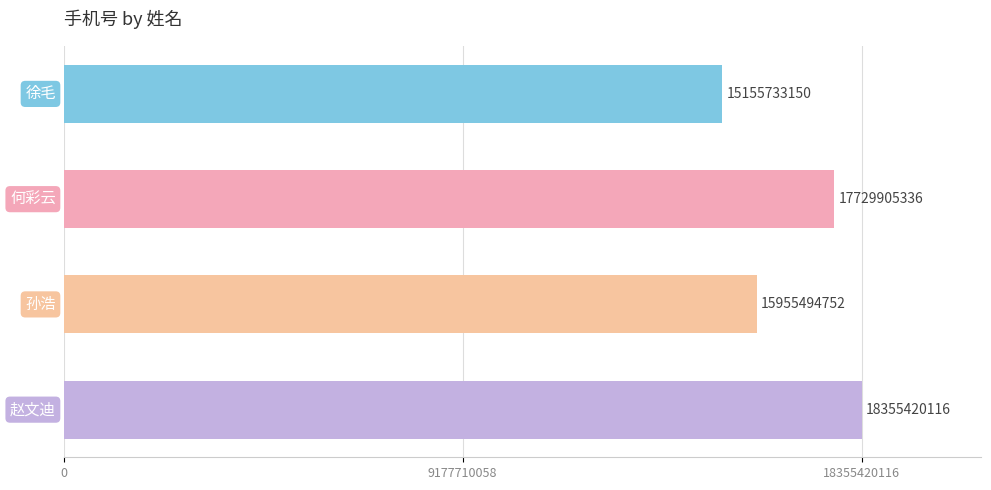

What is the maximum value shown in the chart?

18355420116